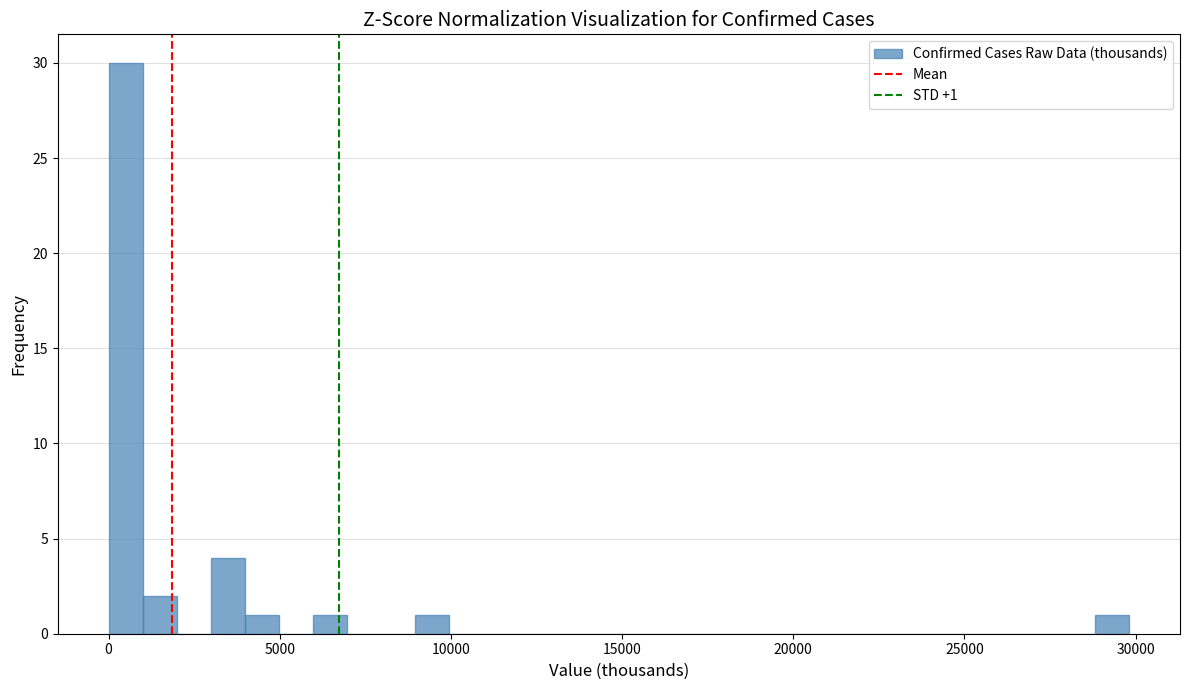

Read against the x-axis, roughly where is the centre of the tallest bar?

500